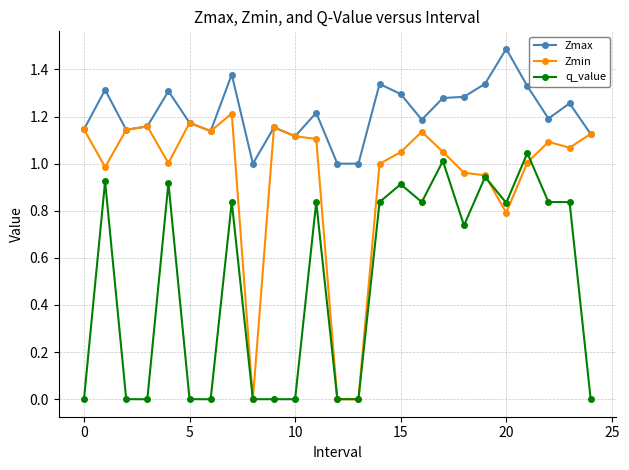

True or false: q_value and Zmax cross at least once.

False